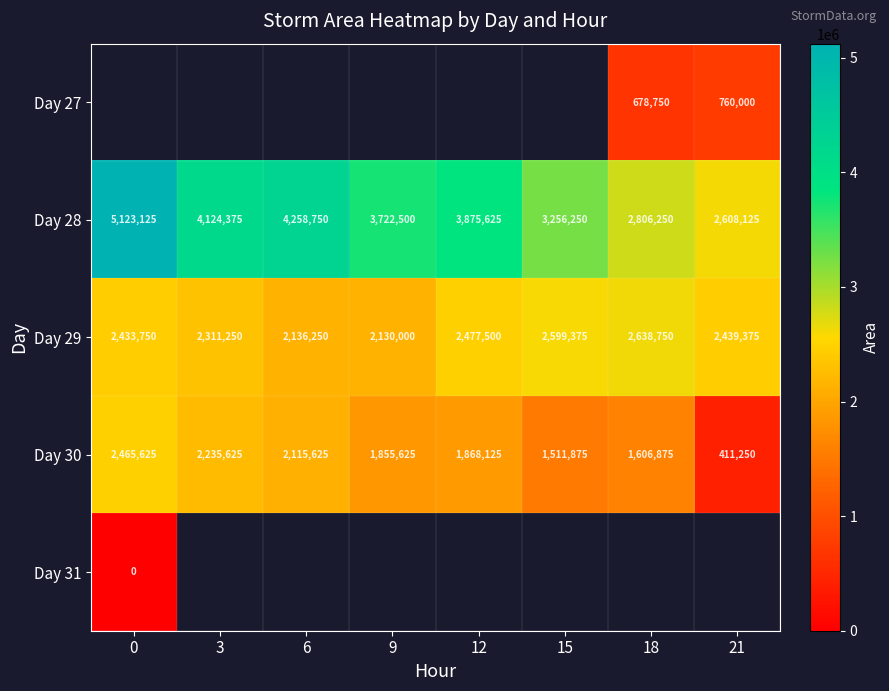

List the labels in order of Day 28 value, largest first.

0, 6, 3, 12, 9, 15, 18, 21